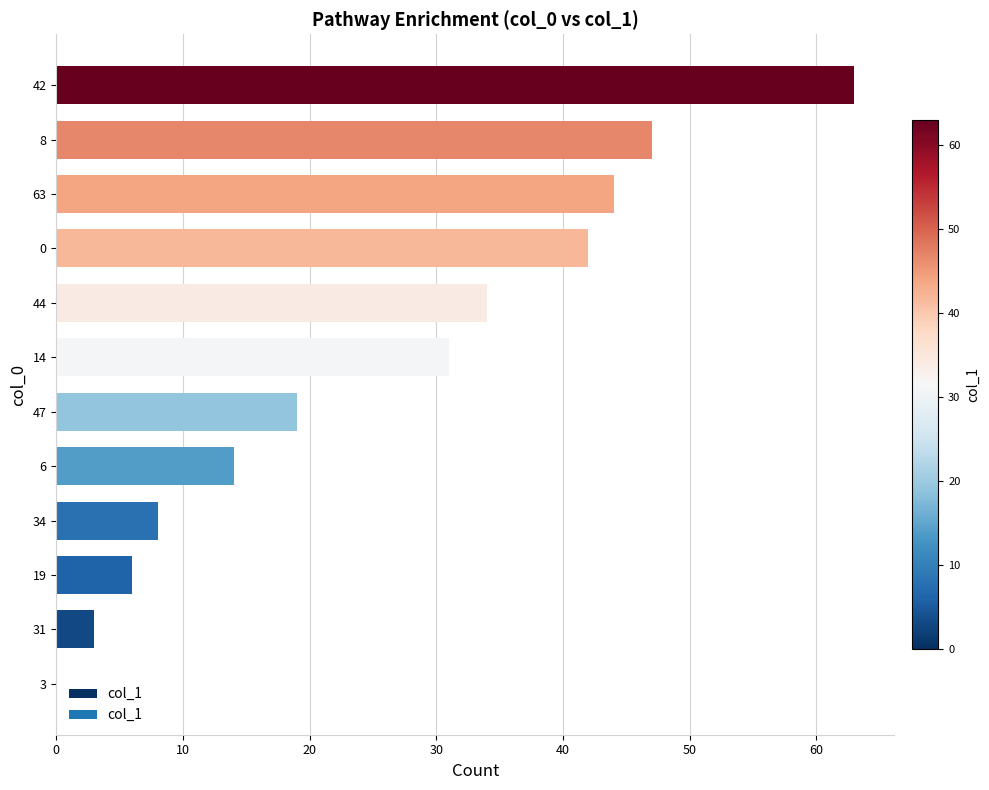

What is the change in value from 34 to 63?

+36